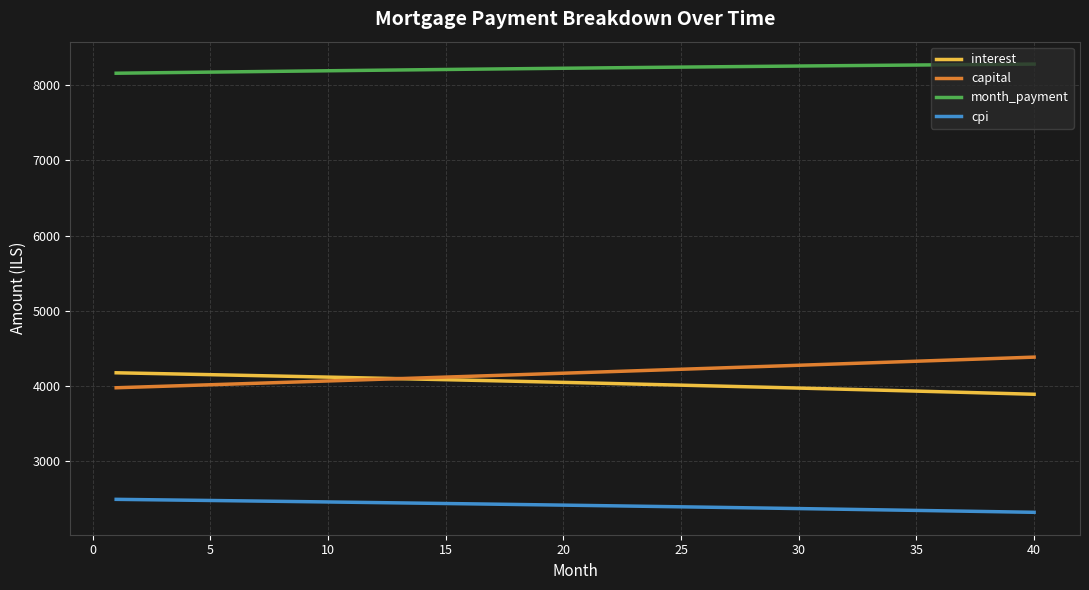

True or false: cpi and interest cross at least once.

False